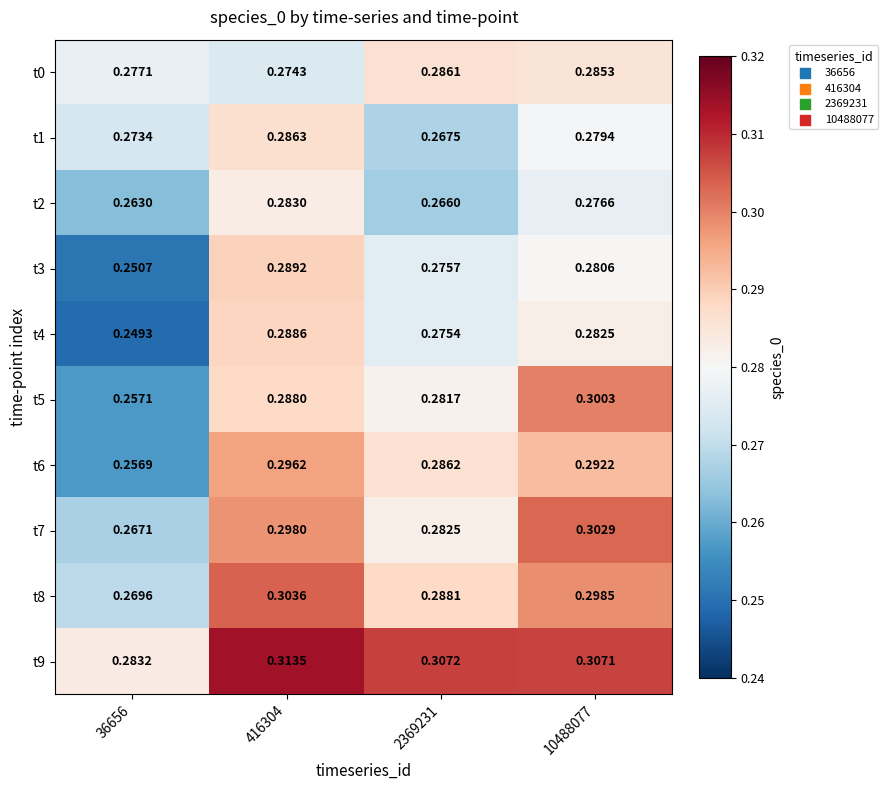

Is the value of t3 at 2369231 greater than the value of t1 at 416304?

No